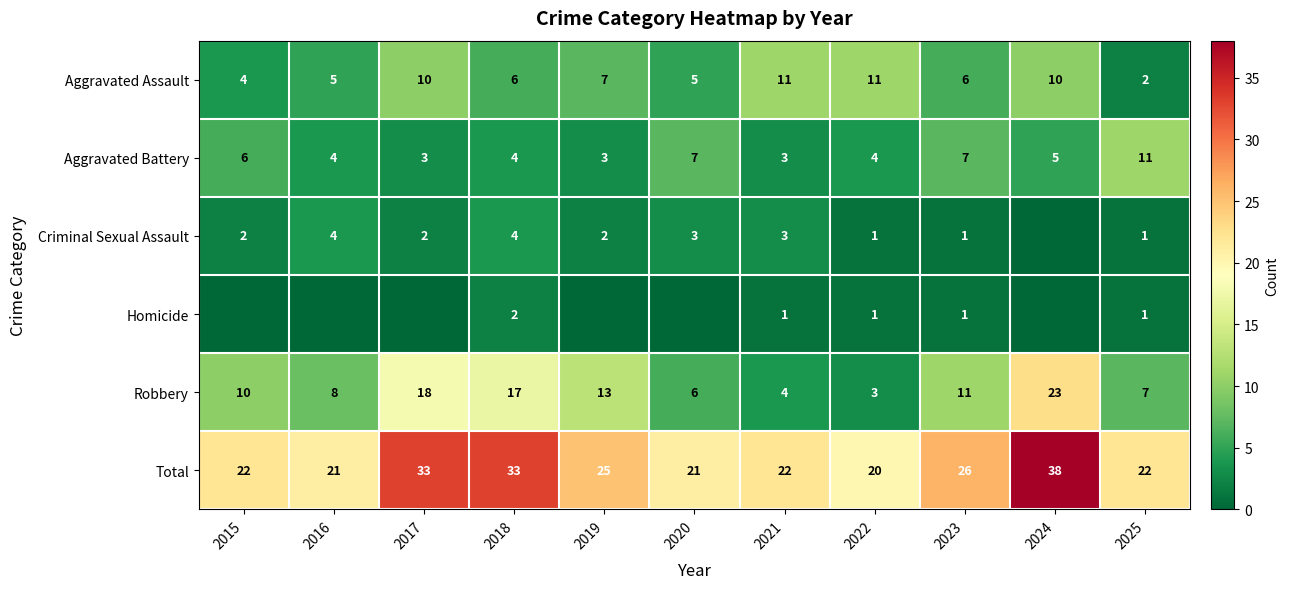

What is the sum of the Robbery values at 2022 and 2023?

14